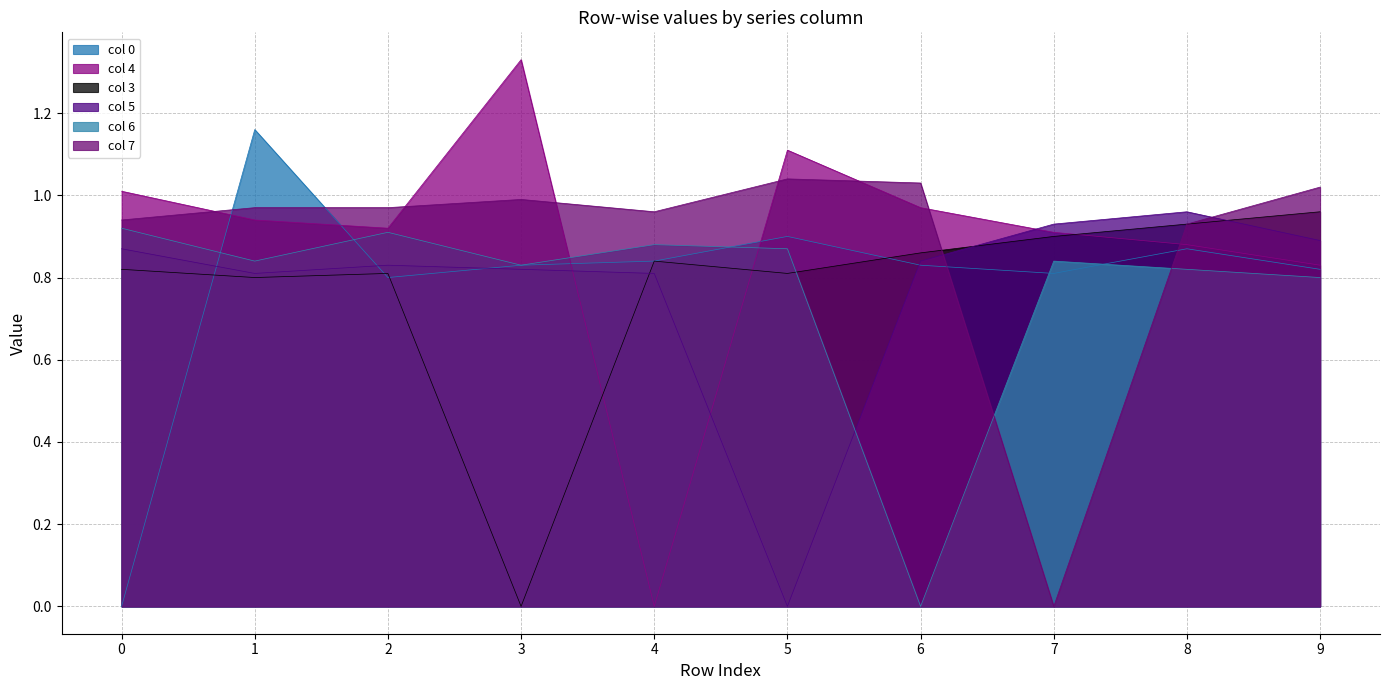

Where do col 5 and col 3 first cross each other?

3 and 4